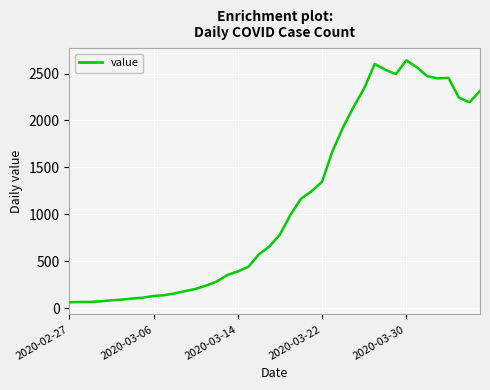

What is the minimum value shown in the chart?

61